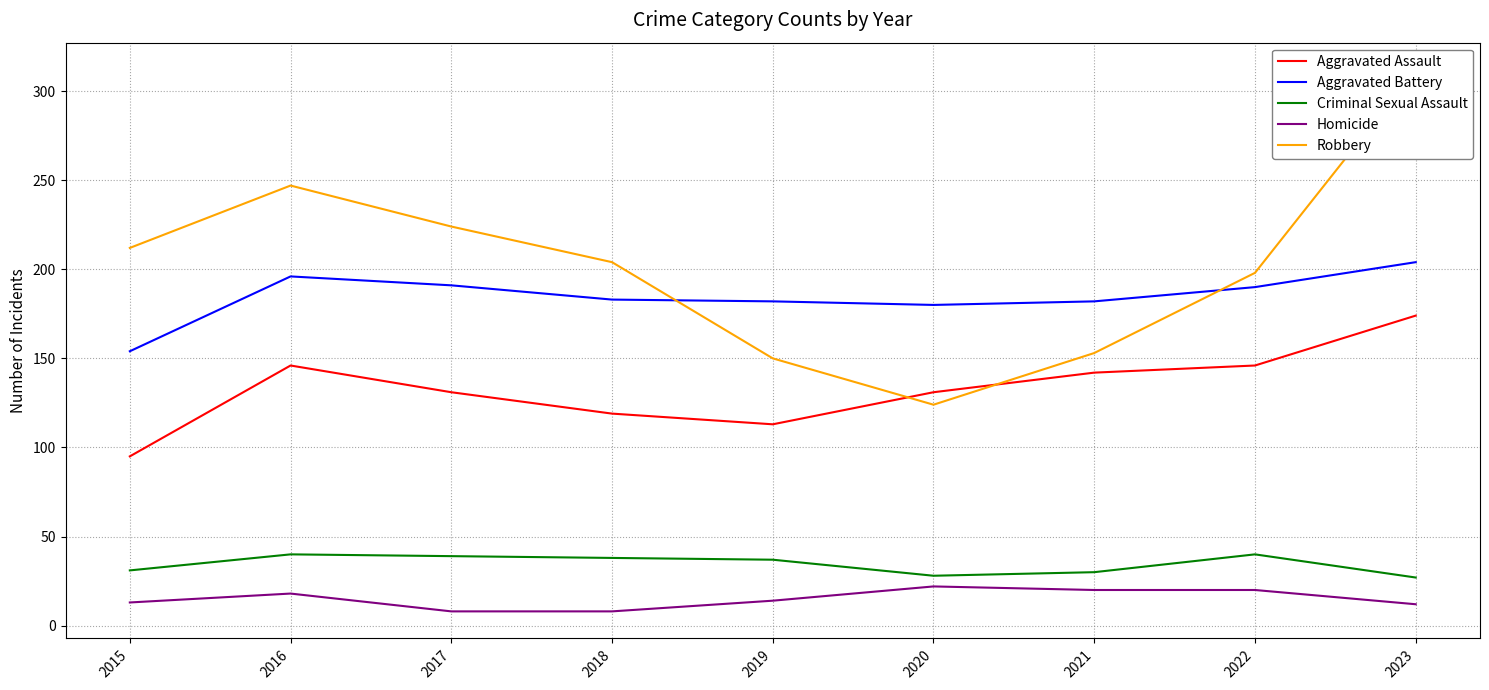

At which category does the chart reach its peak across all series?

2023